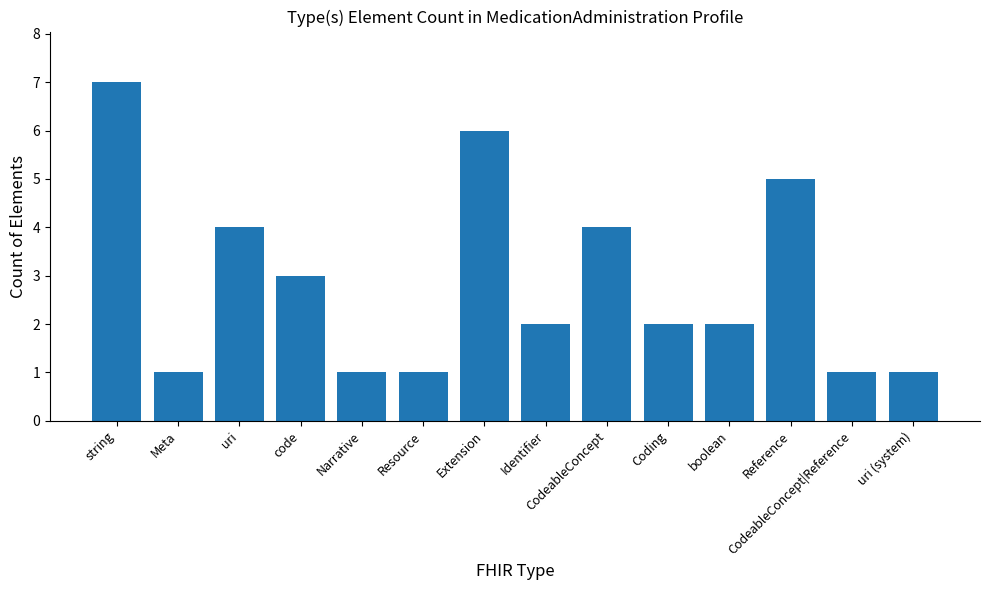

What is the change in value from Reference to uri (system)?

-4